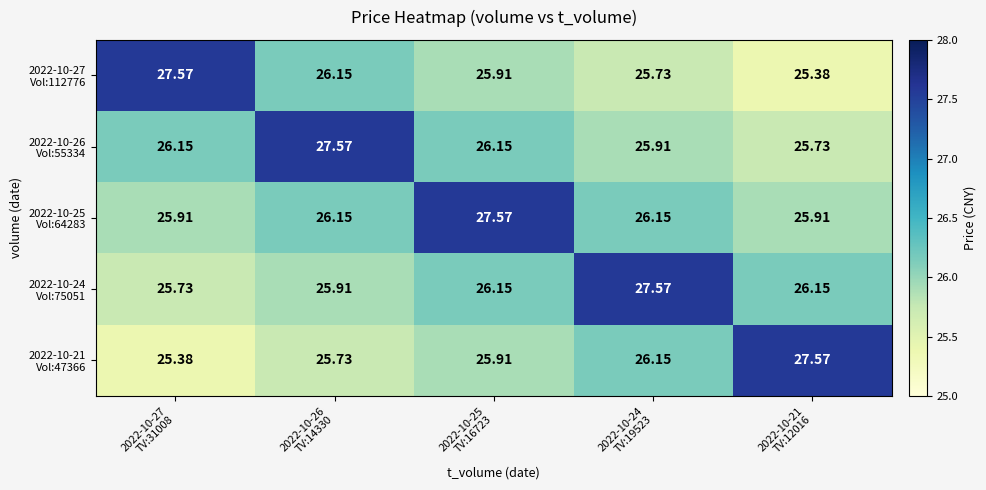

How many series are shown in this chart?

5